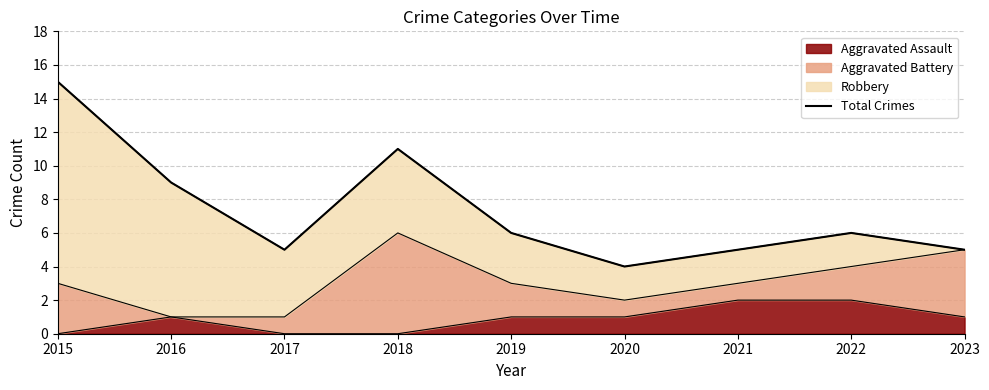

True or false: there are more than 0 points higher than both neighbors.

True